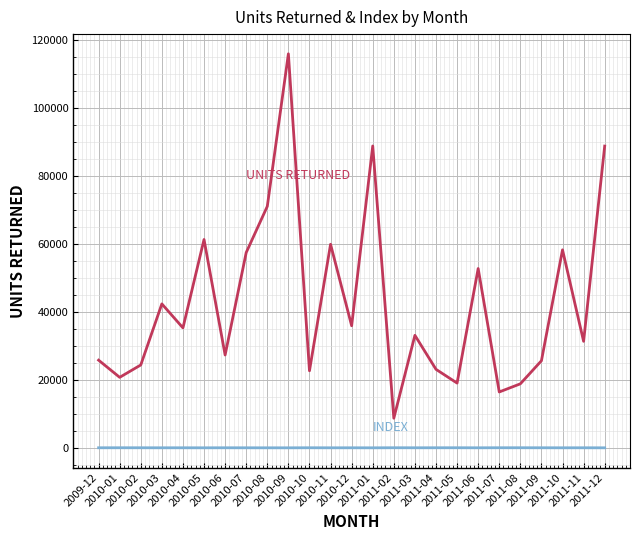

What is the greatest value displayed?

115846